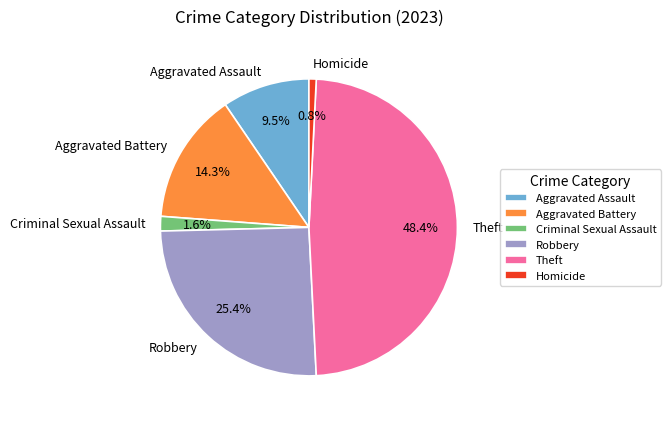

Is there a majority slice in this chart?

No